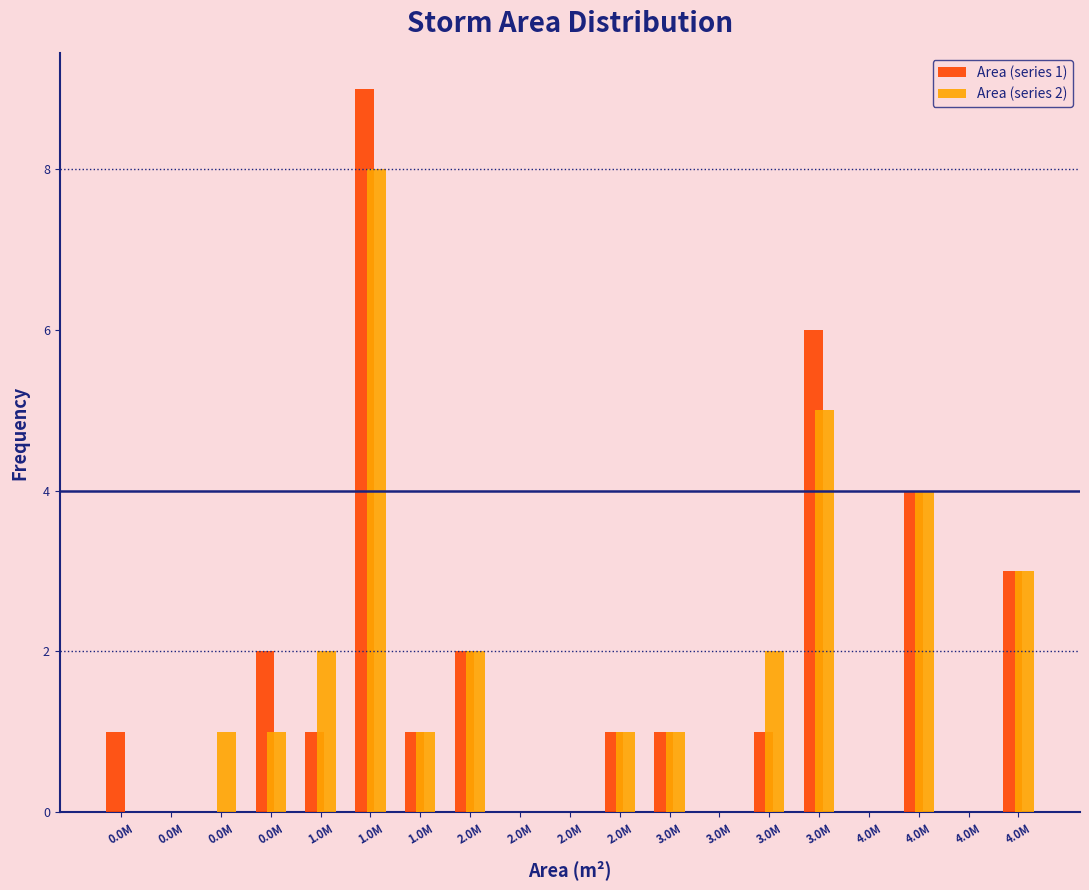

What are all the series names shown in the legend?

Area (series 1), Area (series 2)